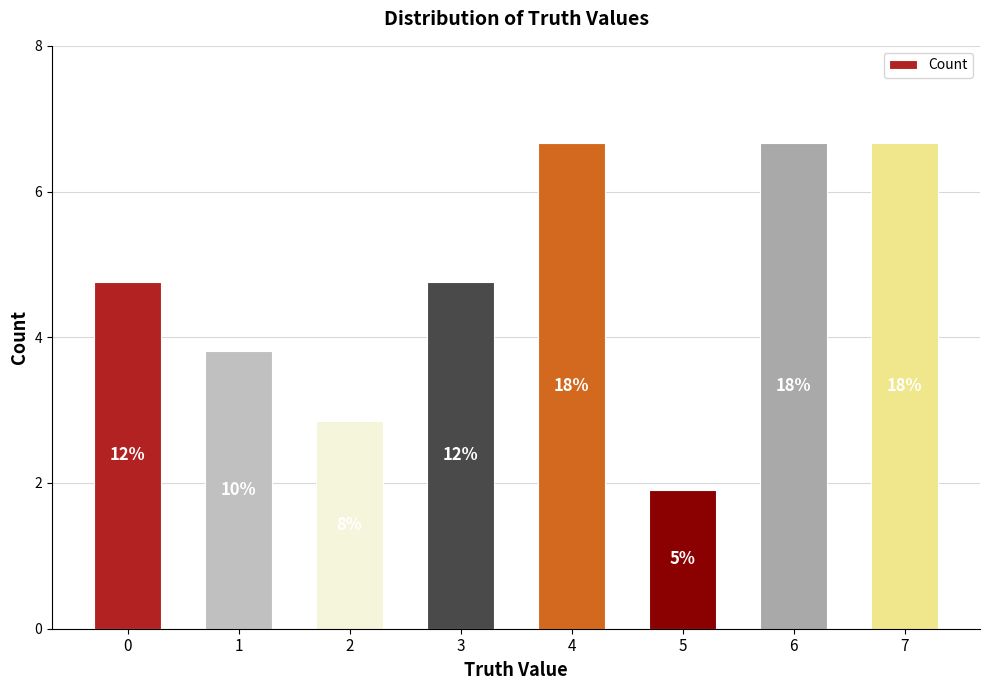

Rank the categories by value from highest to lowest.

4, 6, 7, 0, 3, 1, 2, 5